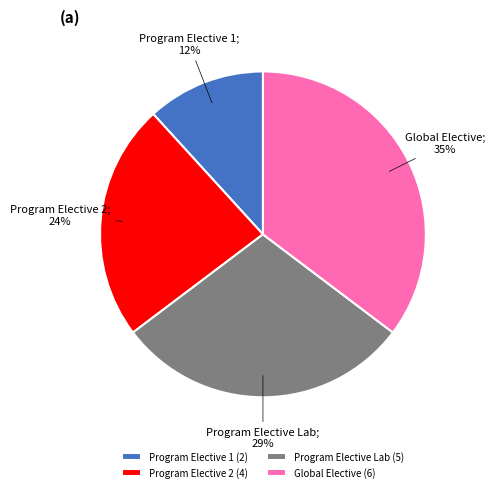

Combined, do Program Elective Lab and Program Elective 2 account for over 50%?

Yes